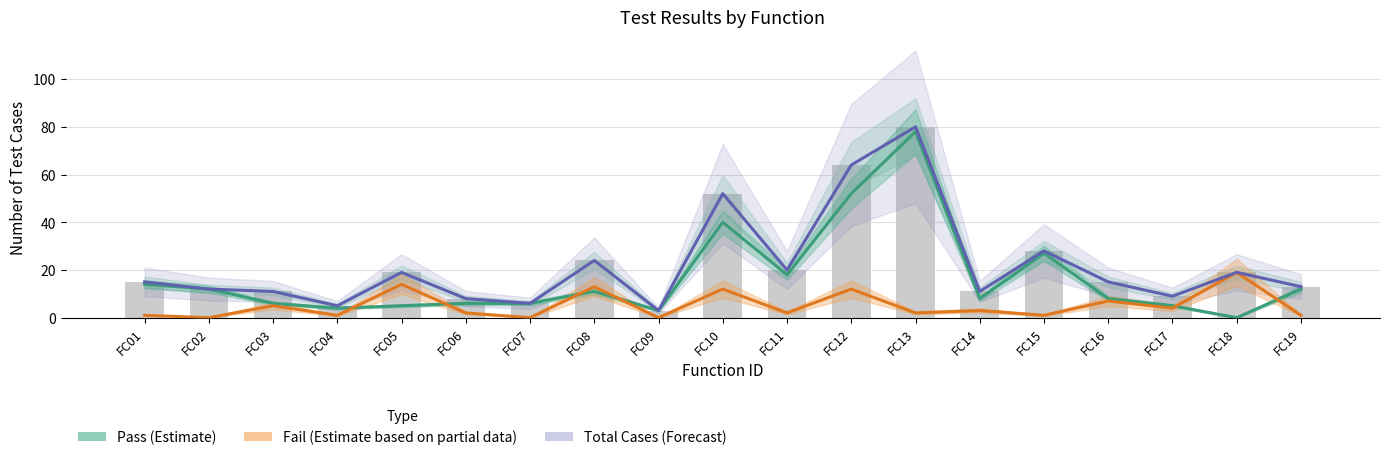

At FC06, list the series in order from largest to smallest.

Total Cases (Forecast), Pass (Estimate), Fail (Estimate based on partial data)